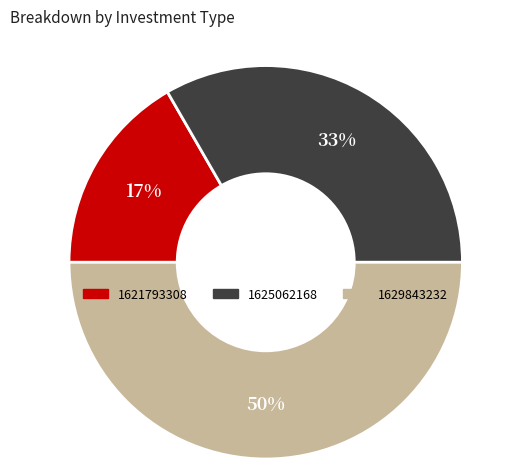

Count the number of slices in the pie.

3